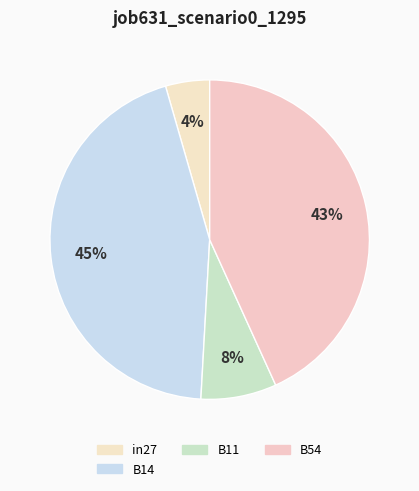

How many segments does this pie chart have?

4